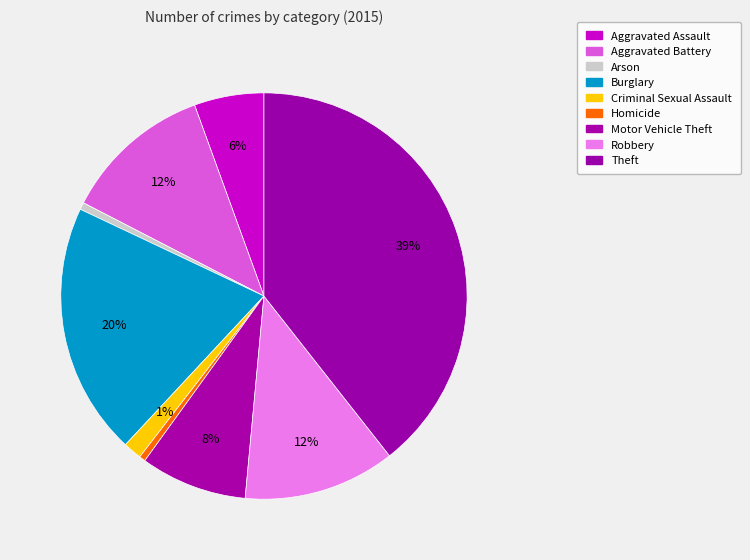

Count the number of slices in the pie.

9